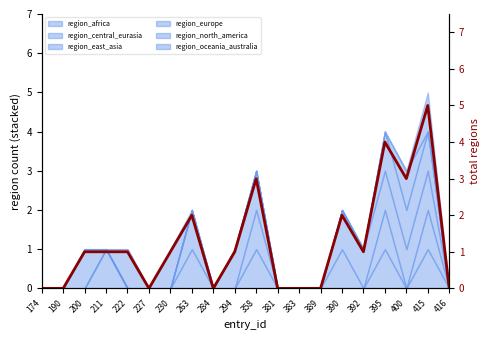

What is the difference between the second highest and minimum values?

4